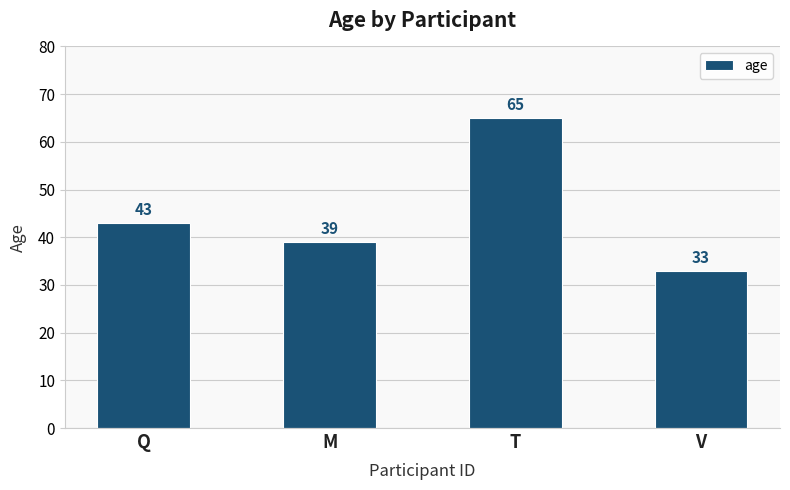

Which category has the highest value across all series?

T